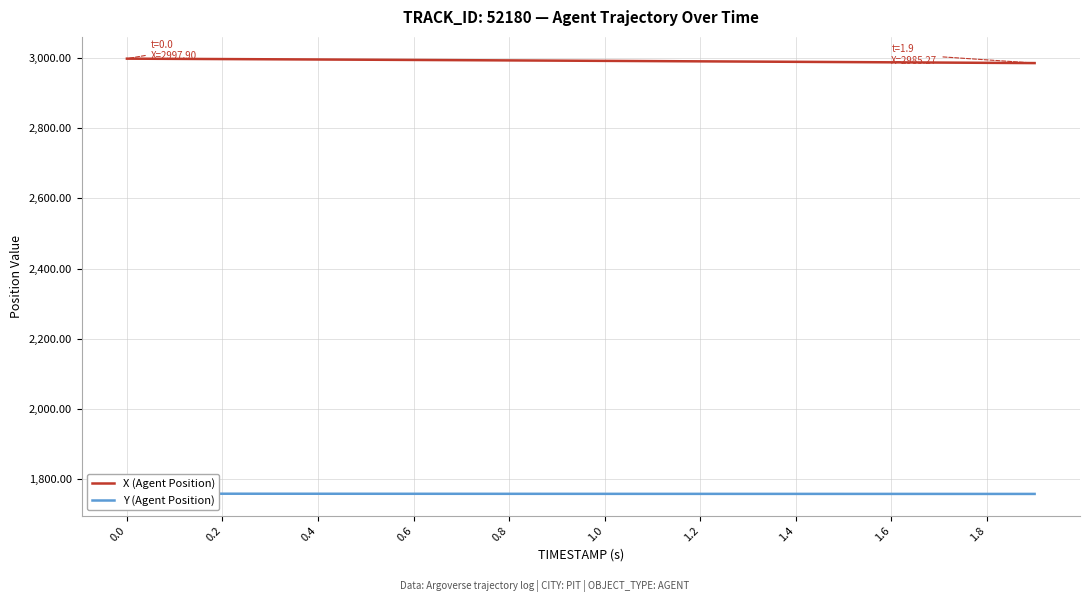

What is the average value of the Y (Agent Position) series?

1758.7